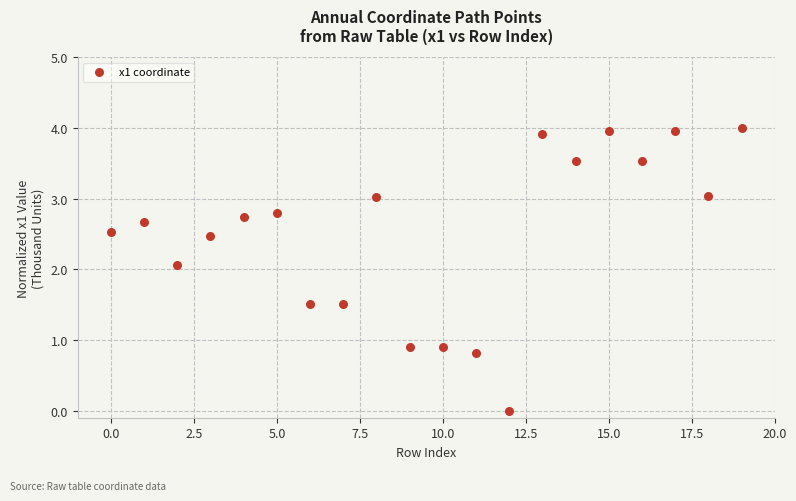

What Y value in the scatter plot is closest to 2?

2.1